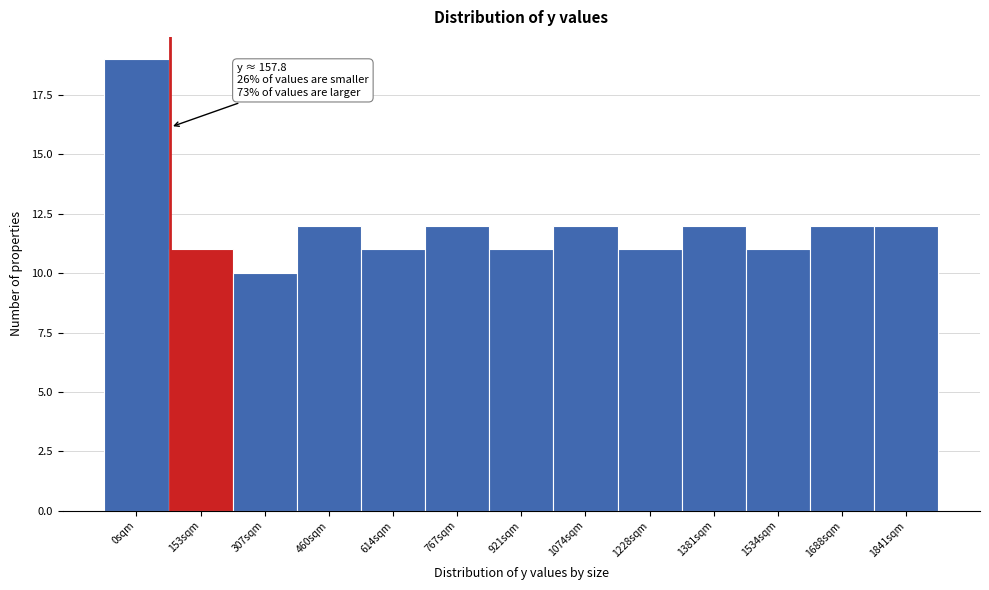

Reading right to left, what are all the values shown in this chart?

12	12	11	12	11	12	11	12	11	12	10	11	19